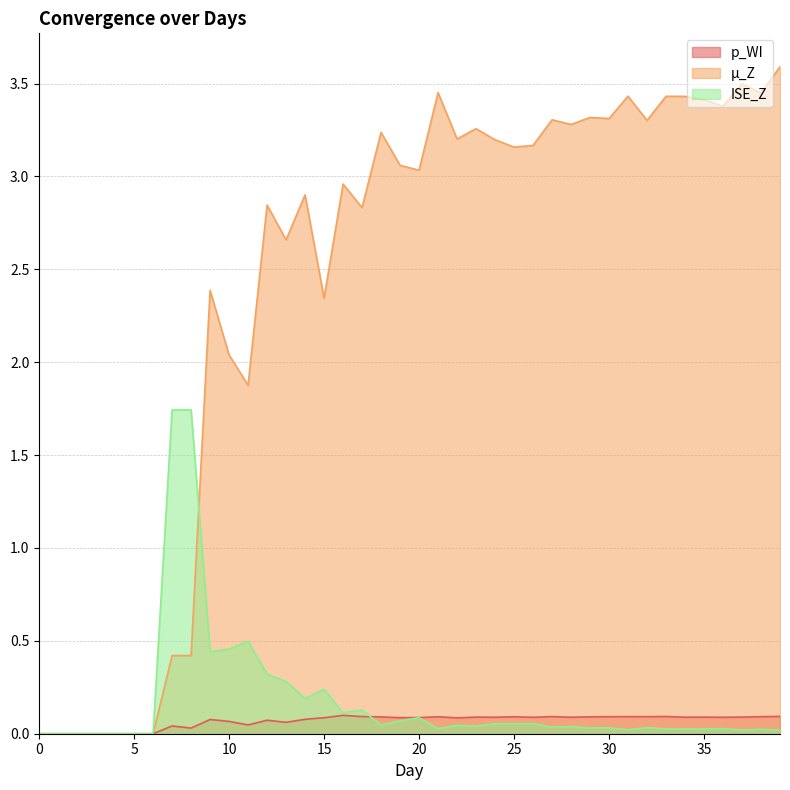

True or false: ISE_Z has a value of 0.9 at 5.

False